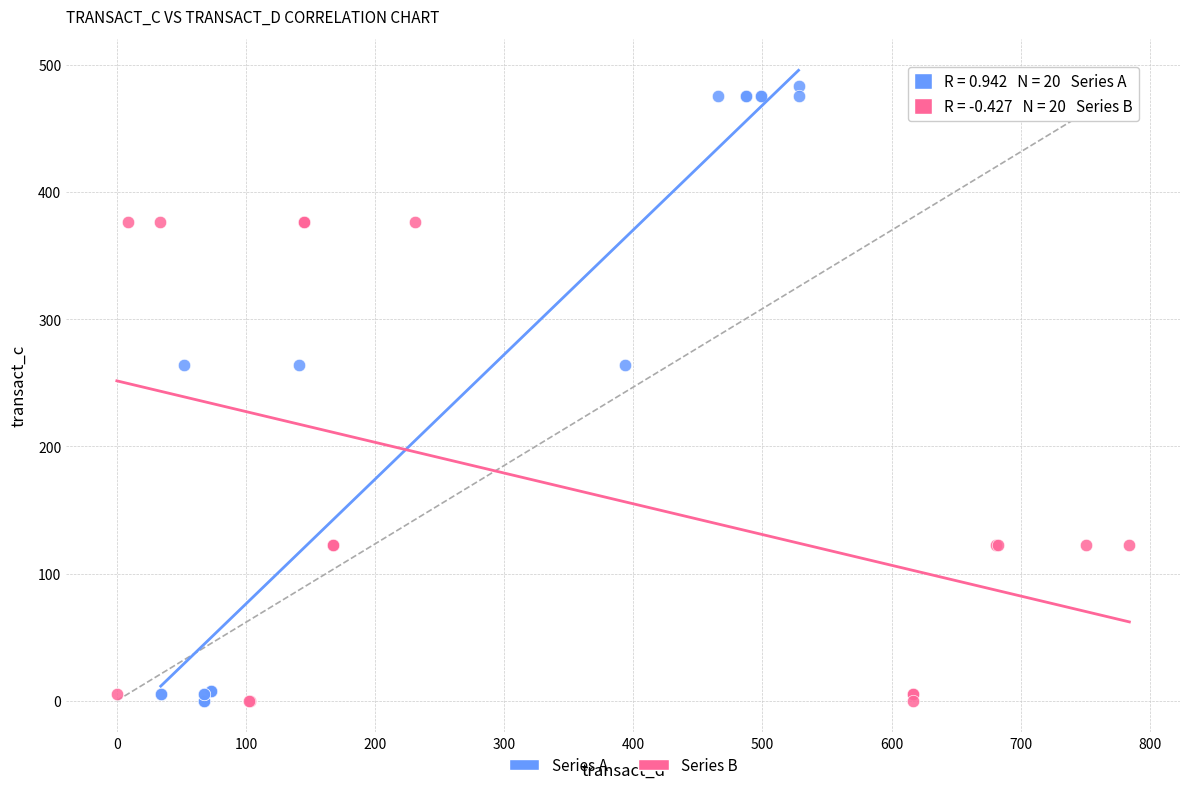

Which series reaches the maximum Y coordinate?

Series A